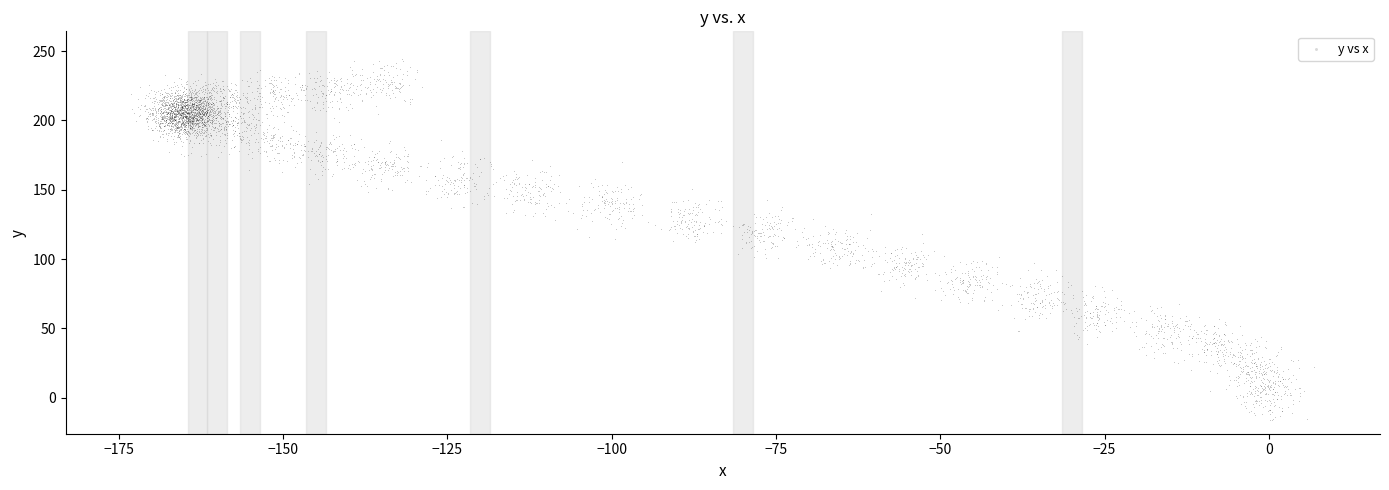

What is the range of Y values (max minus min)?

249.4